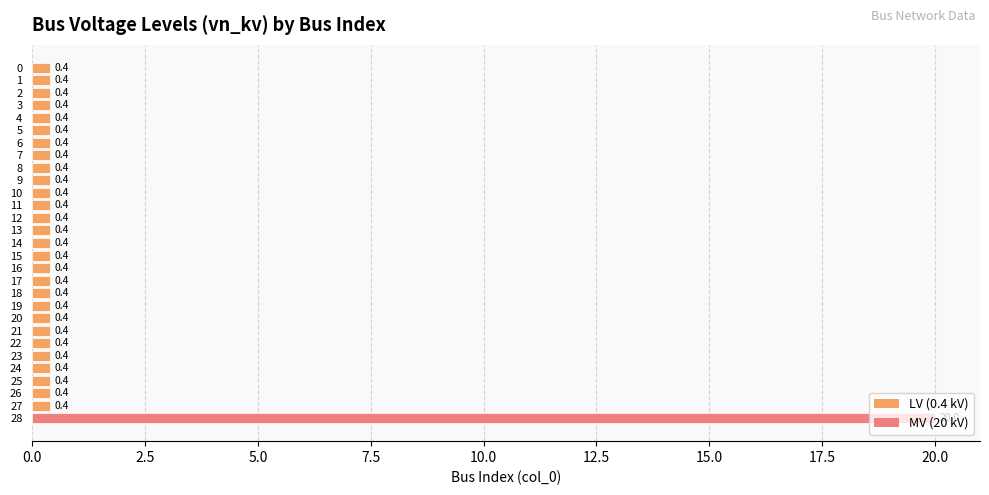

What is the difference between the maximum and minimum values?

19.6